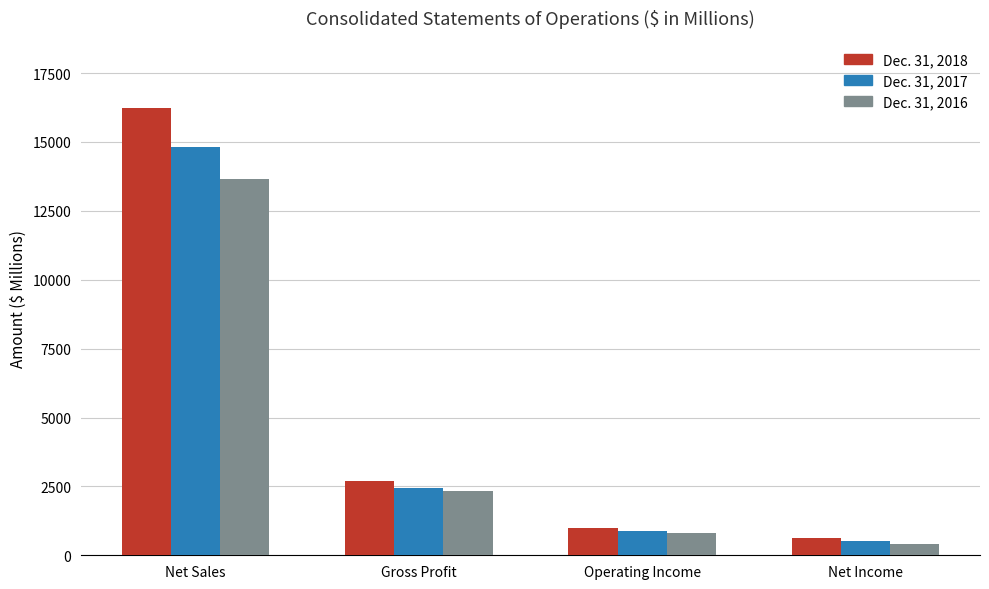

At which category is the sum across all series the highest?

Net Sales